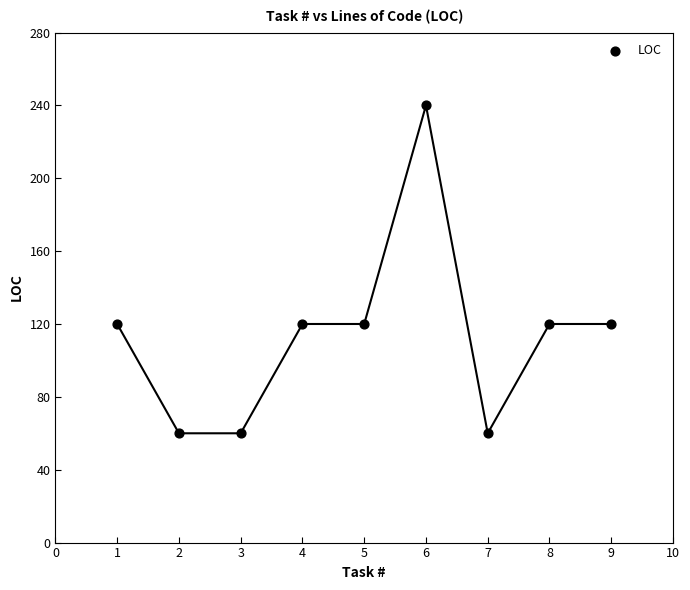

What is the range of Y values (max minus min)?

180